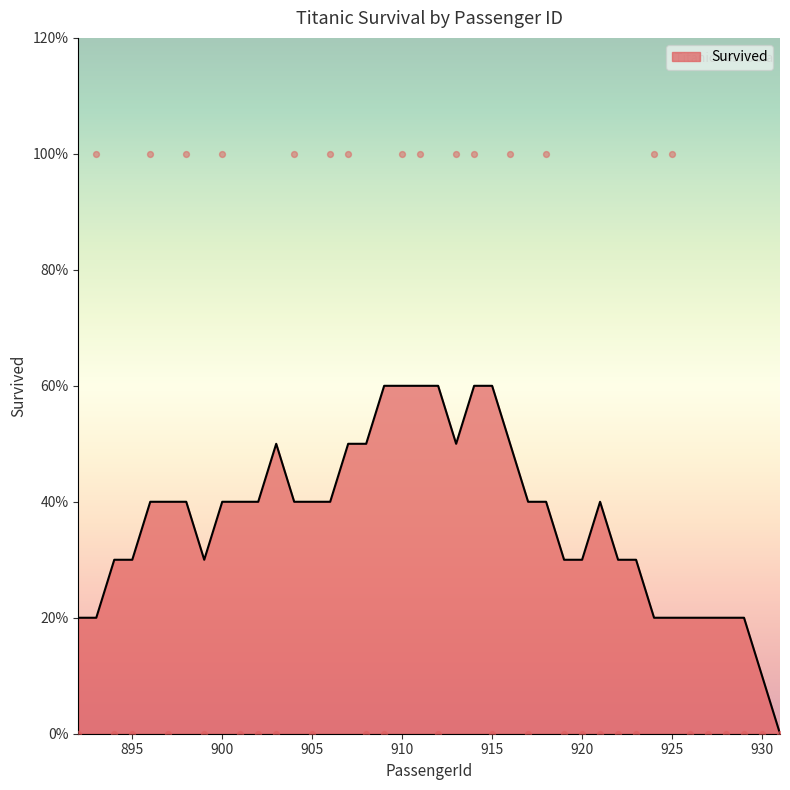

What is the change in value from 907 to 928?

-1